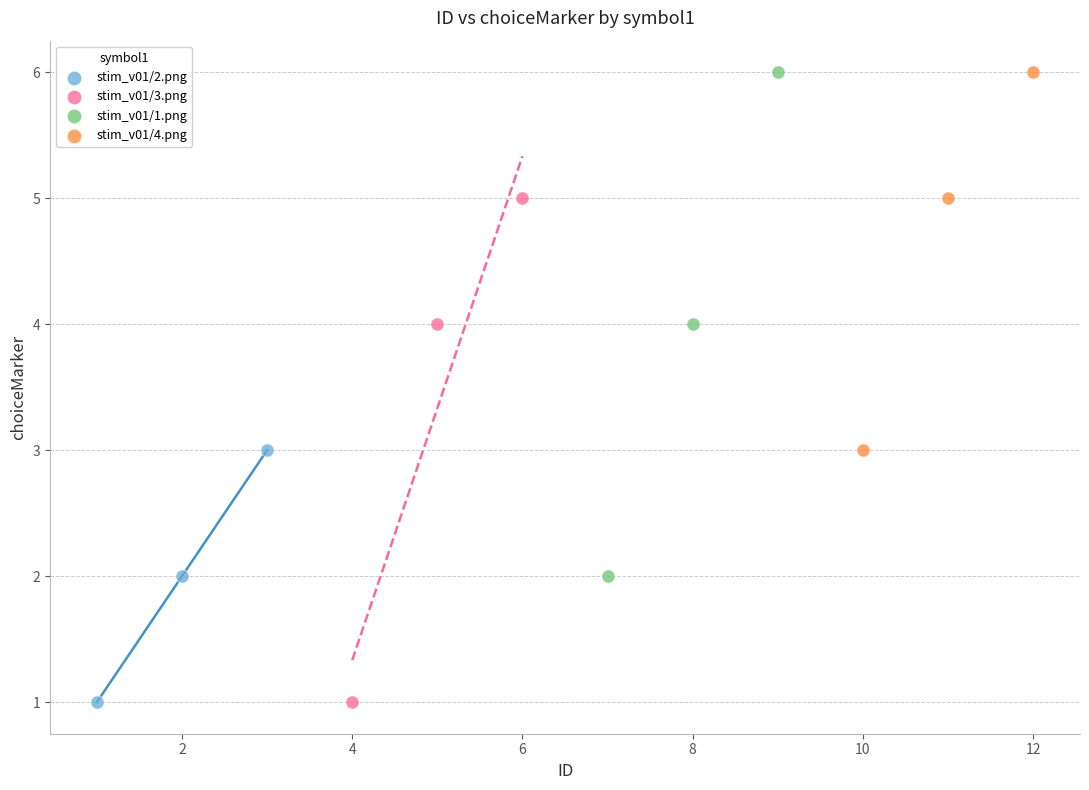

What are all the series names shown in the legend?

stim_v01/2.png, stim_v01/3.png, stim_v01/1.png, stim_v01/4.png